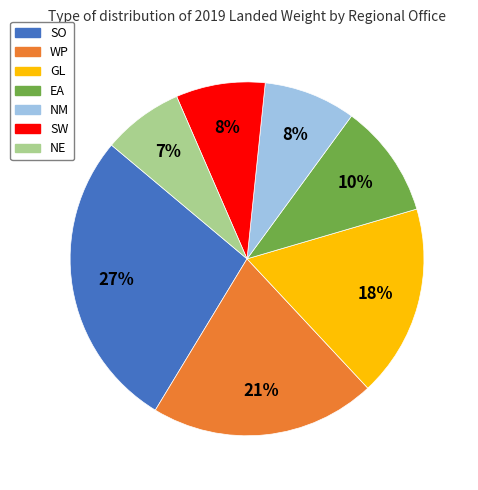

Is the sum of SO and WP greater than half?

No